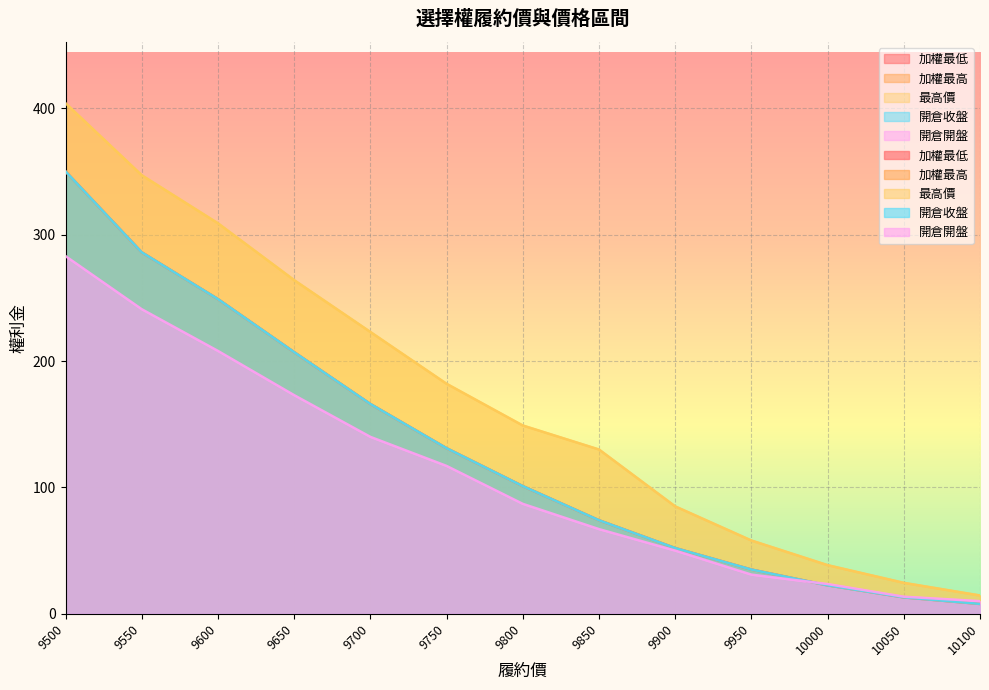

Count the number of categories in the chart.

13